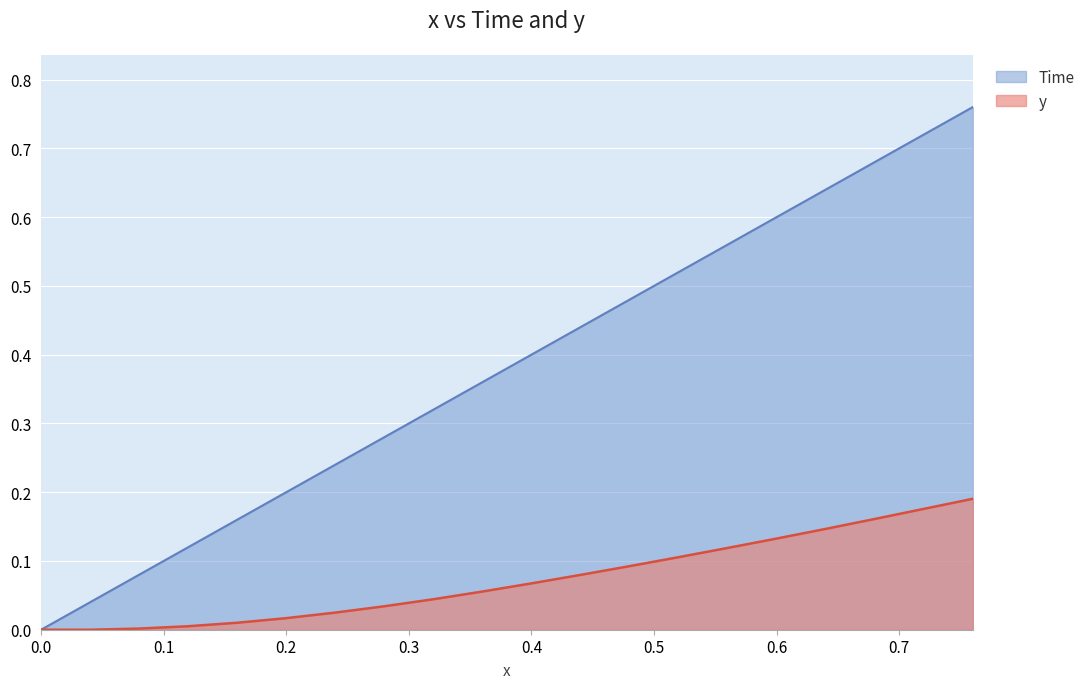

What is the average value of the y series?

0.1